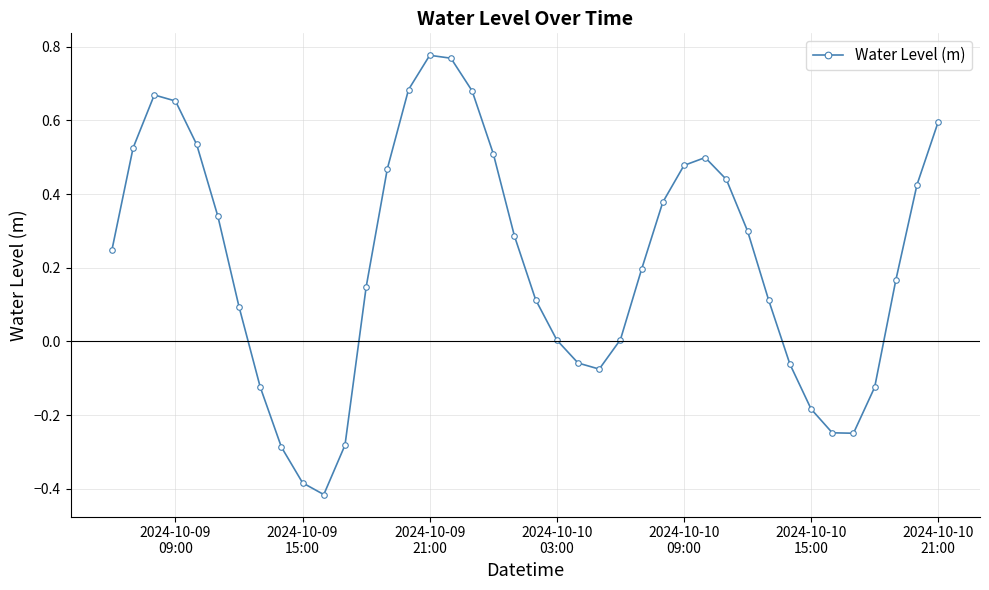

How many lines are shown in the chart?

1